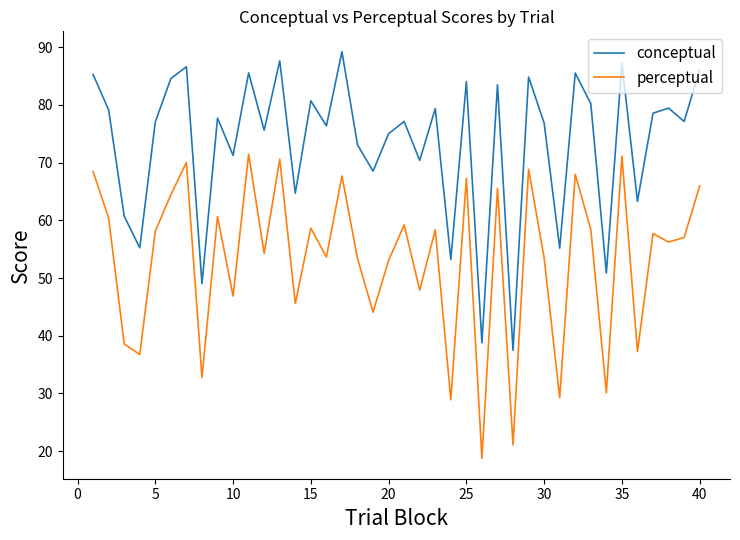

Rank the series by their average value, from lowest to highest.

perceptual, conceptual